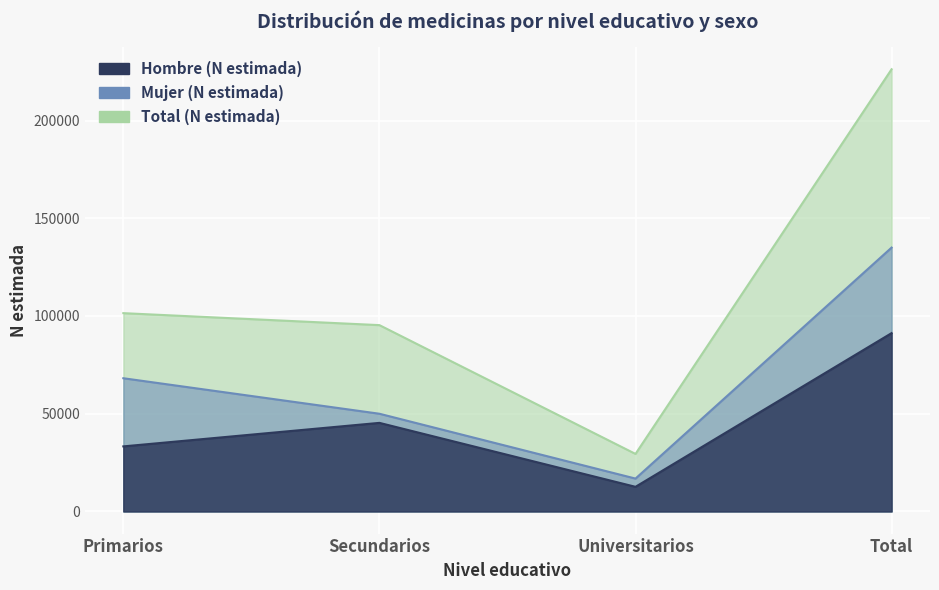

True or false: Hombre (N estimada) and Total (N estimada) intersect in this chart.

False